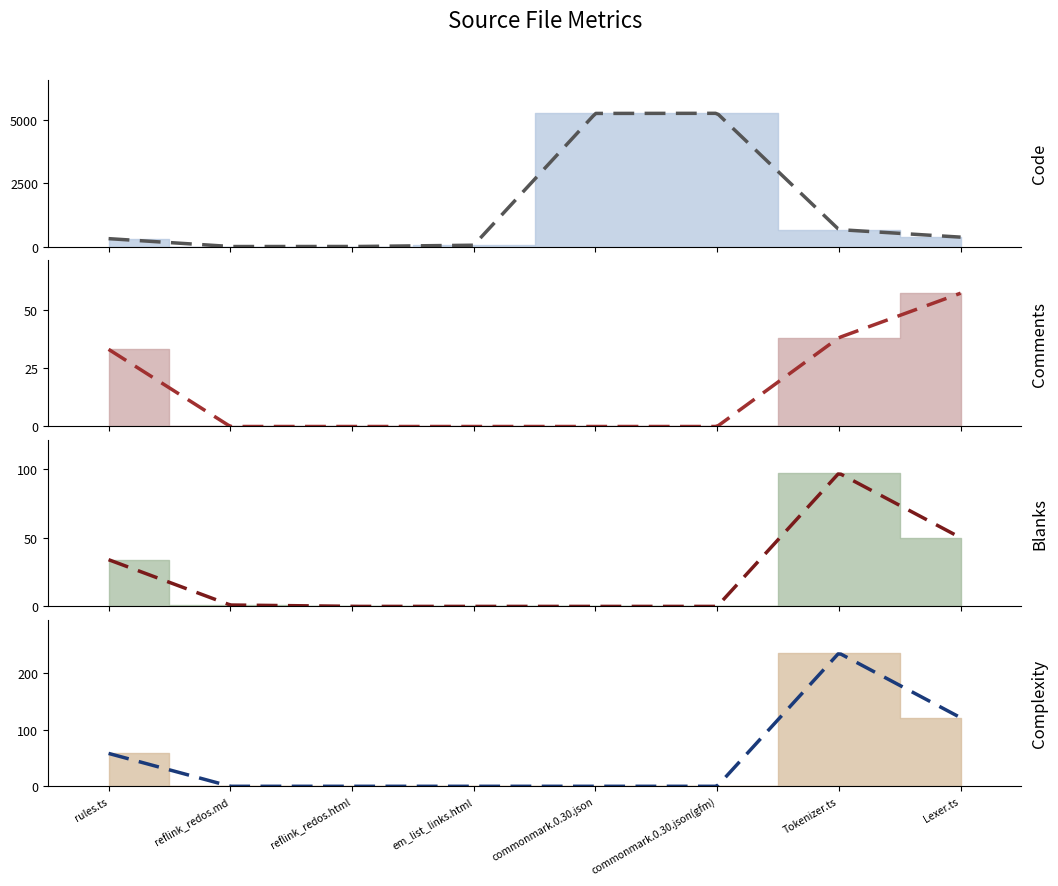

True or false: Code and Comments cross at least once.

False